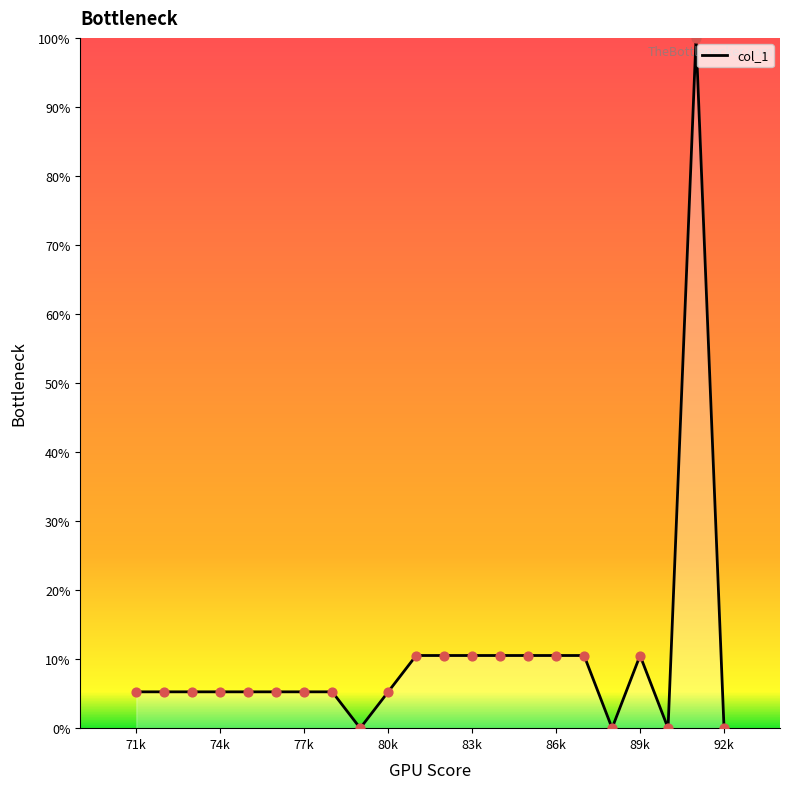

What is the greatest value displayed?

100.0